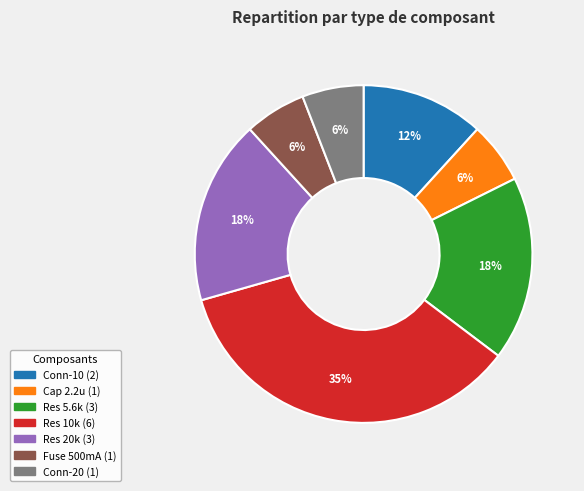

Is there a majority slice in this chart?

No